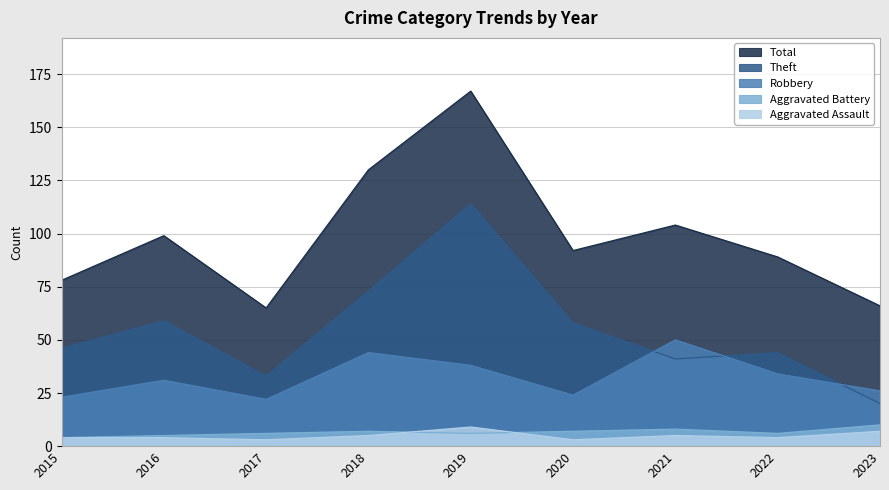

Between which two adjacent categories do Robbery and Theft first intersect?

2020 and 2021